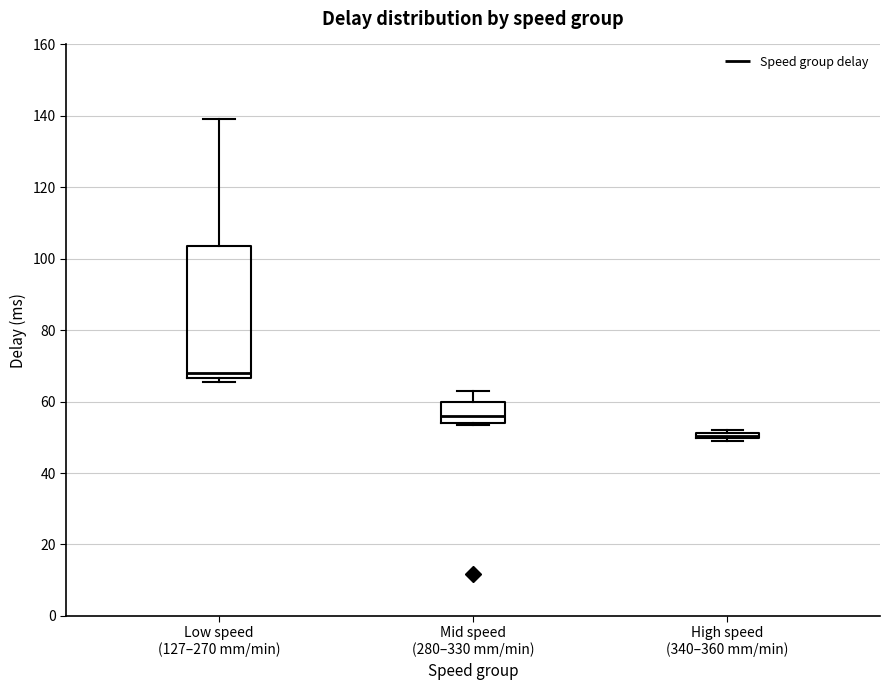

Where is the lower edge of the box for High speed (340–360 mm/min) on the y-axis? The values are not printed on the chart, so give them approximately, as read against the axis.

50